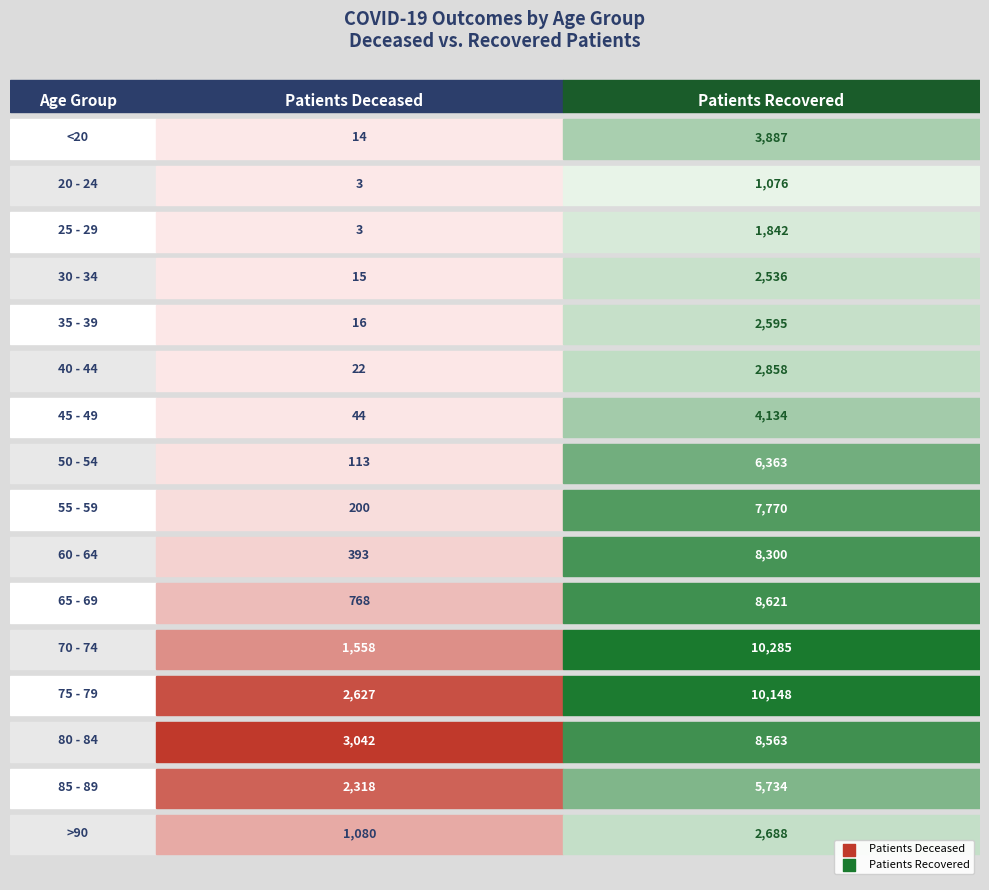

The value of patients_recovered at 60 - 64 is 8300. True or false?

True